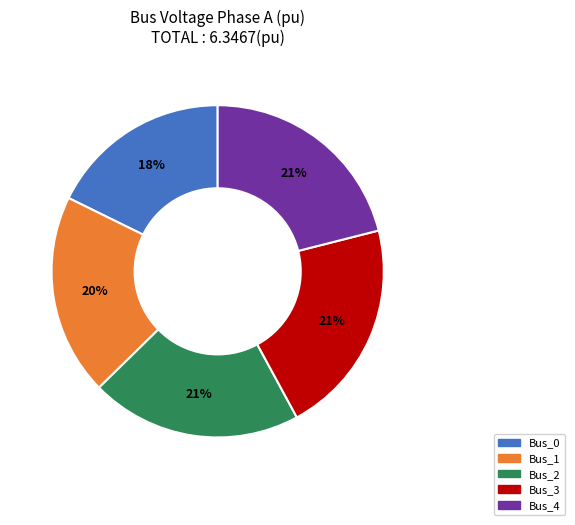

To the nearest percent, what is the combined percentage of Bus_3 and Bus_2?

42%